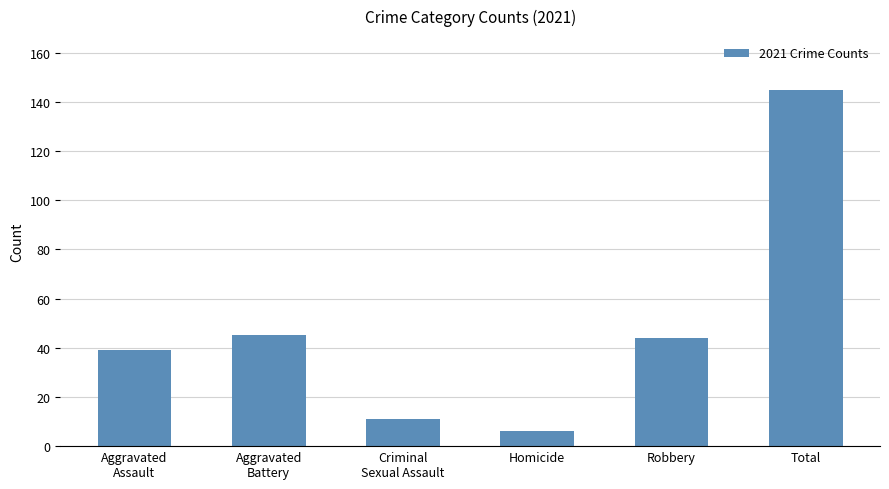

Reading right to left, what are all the values shown in this chart?

Total=145	Robbery=44	Homicide=6	Criminal
Sexual Assault=11	Aggravated
Battery=45	Aggravated
Assault=39